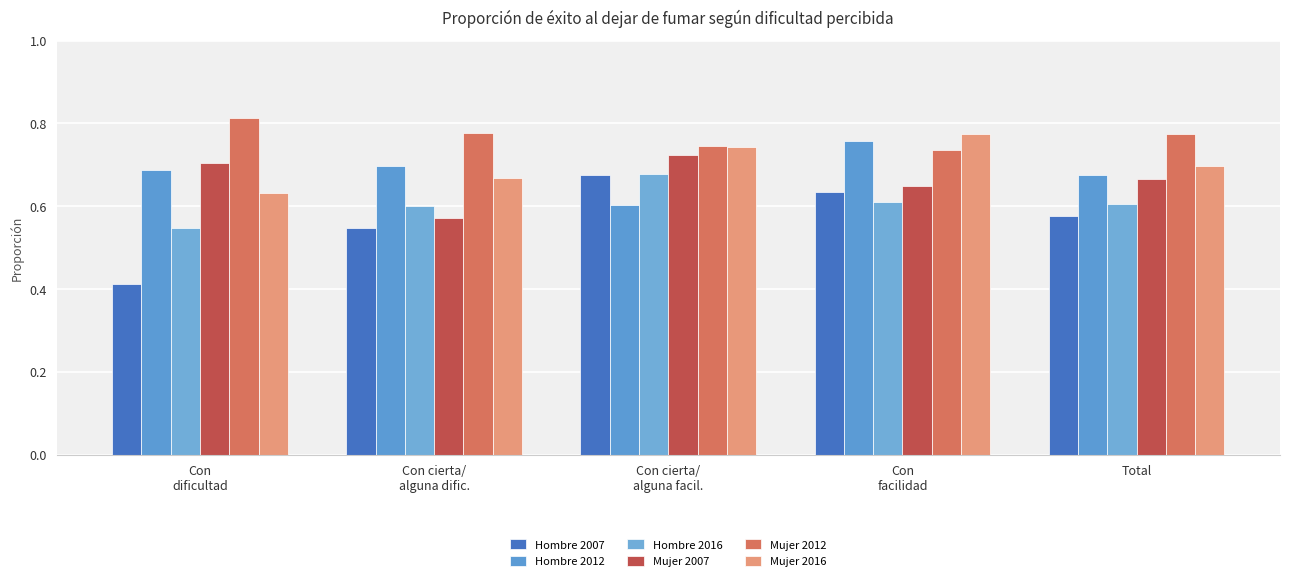

What is the maximum value for Hombre 2007?

0.7